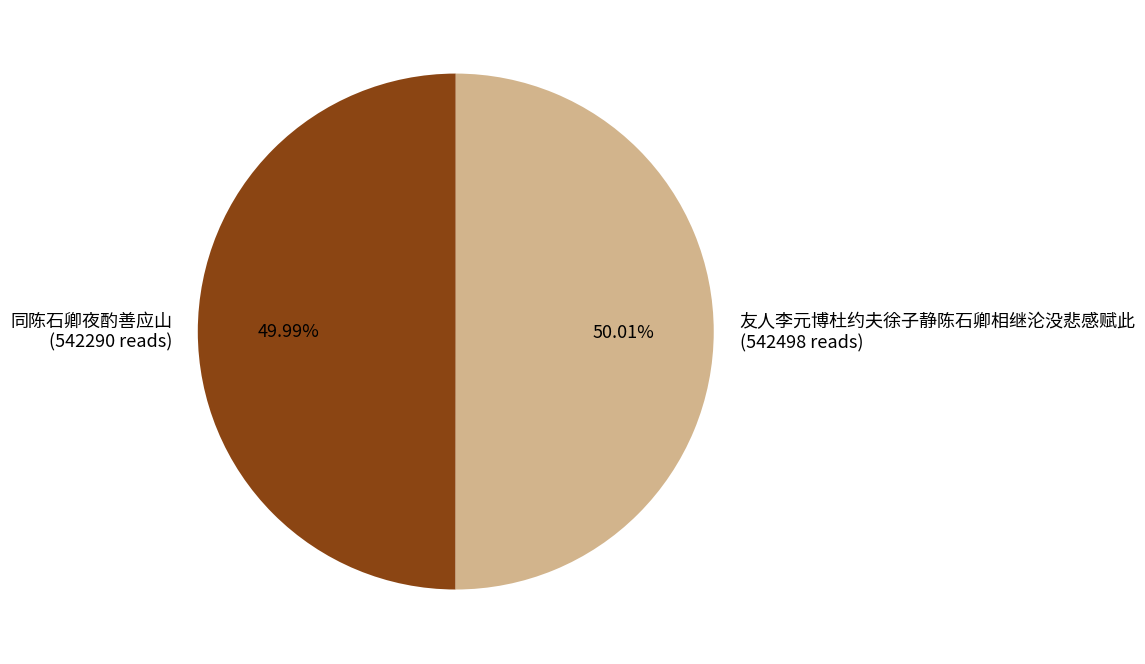

Is there any slice that represents more than half of the pie?

Yes